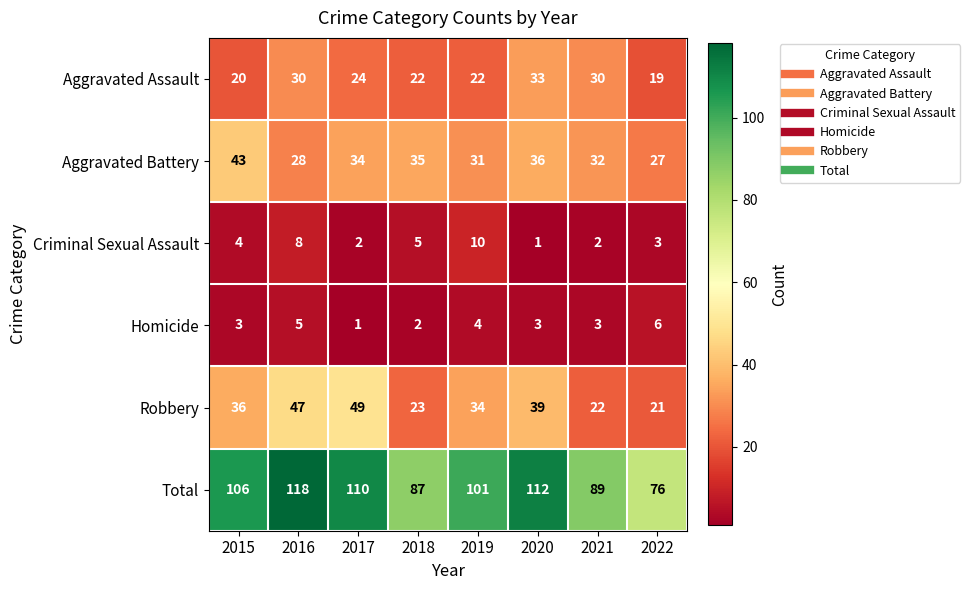

At which category is the sum across all series the highest?

2016